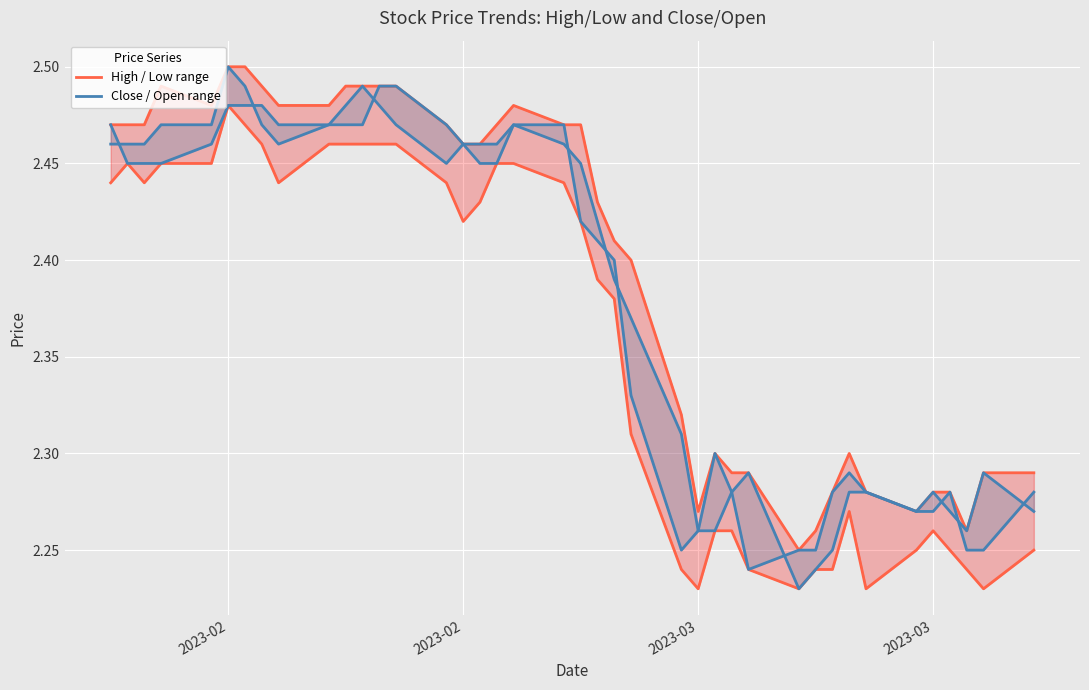

Is the value of Close / Open range at 25 greater than the value of High / Low range at 13?

No